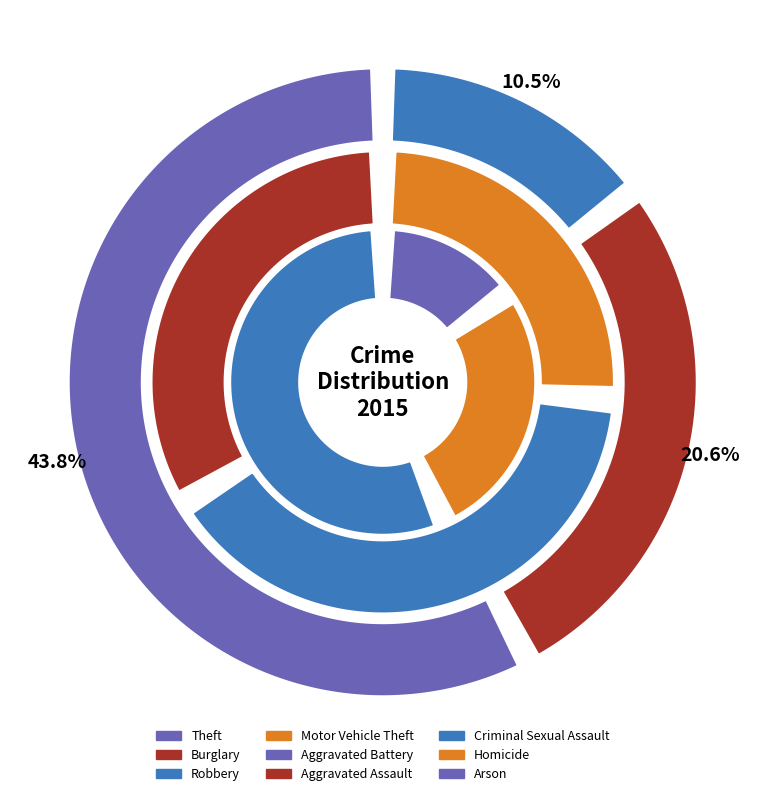

What percentage is NOT represented by Homicide?

99.4%